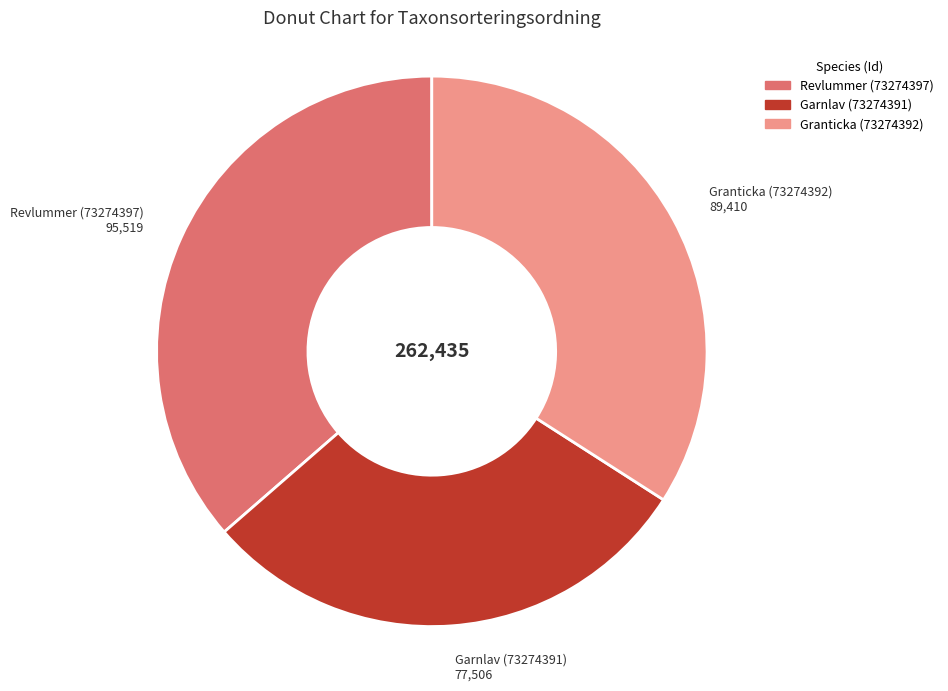

How many segments does this pie chart have?

3